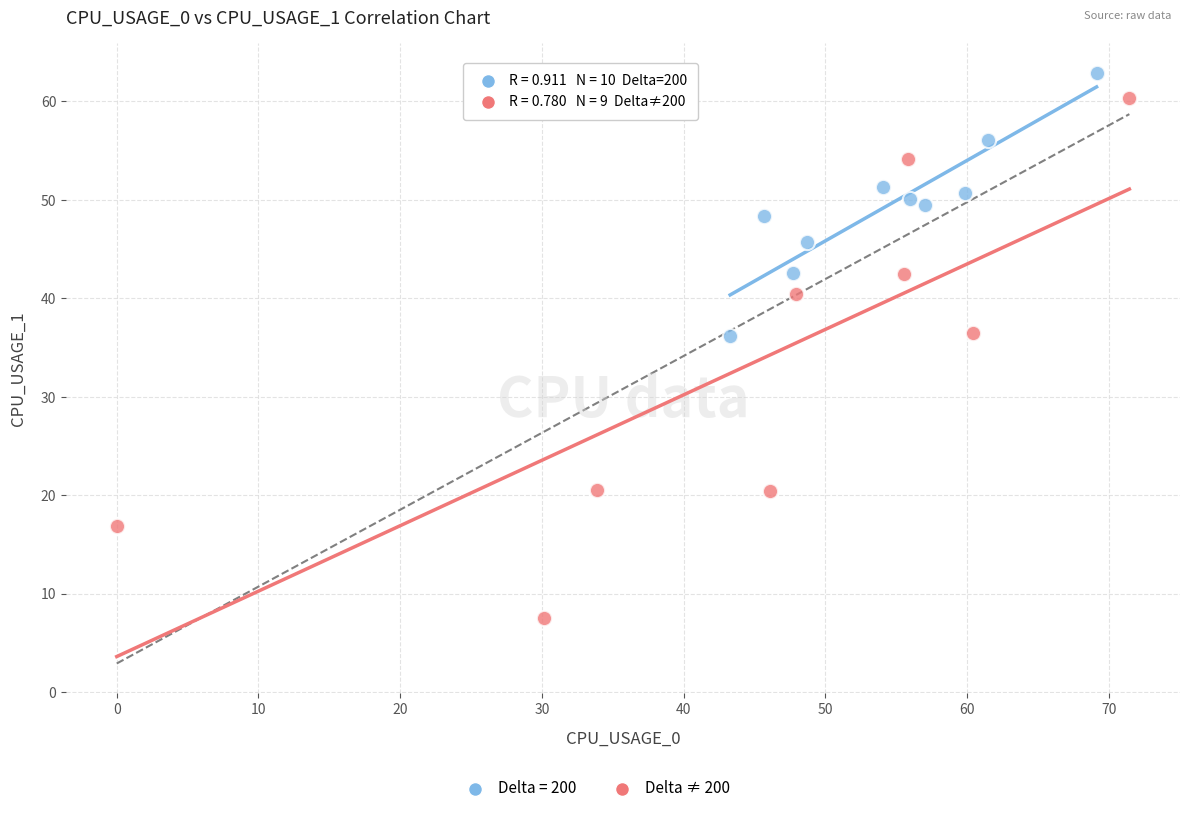

Which series contains the lowest Y value?

Delta ≠ 200